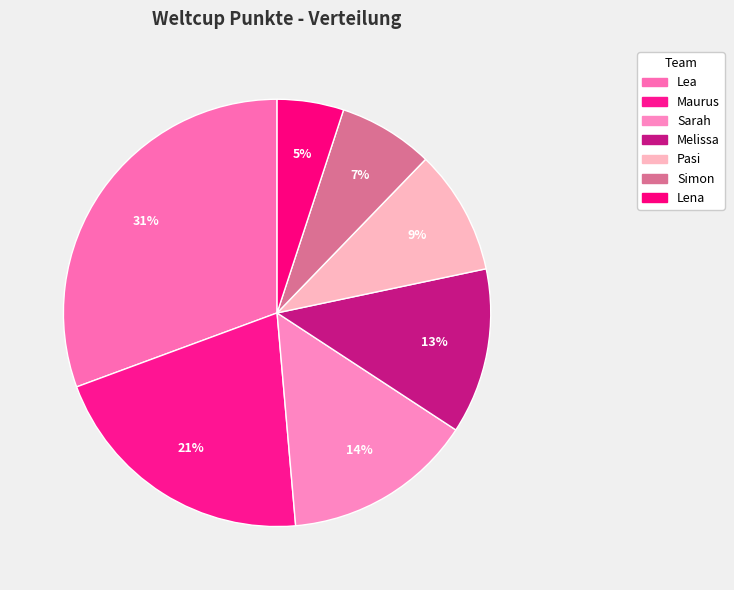

Is the sum of Melissa and Maurus greater than half?

No